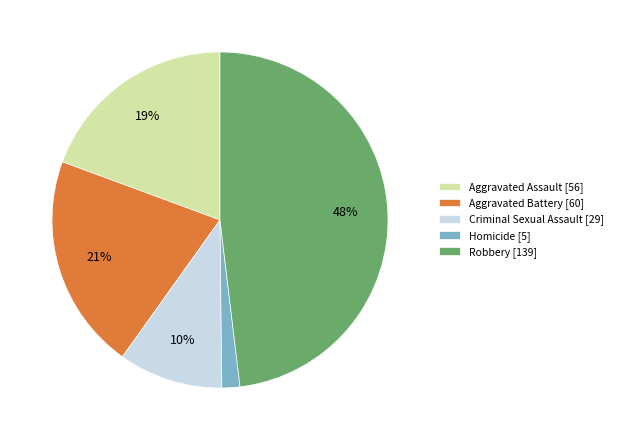

True or false: Aggravated Battery [60] accounts for 21% of the total.

True